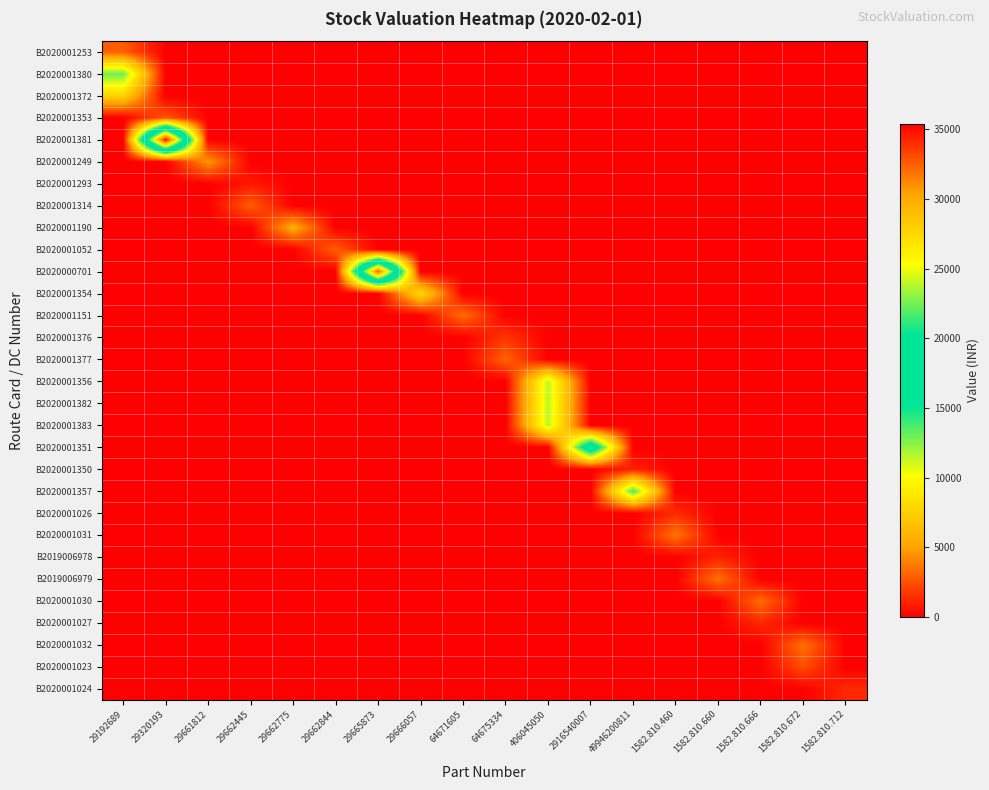

Which category has the lowest value across all series?

29320193